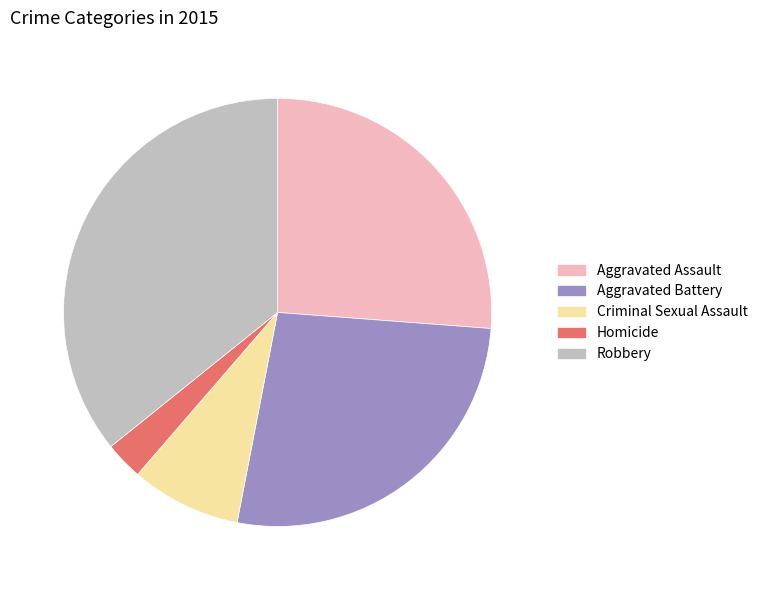

True or false: Homicide accounts for 14% of the total.

False